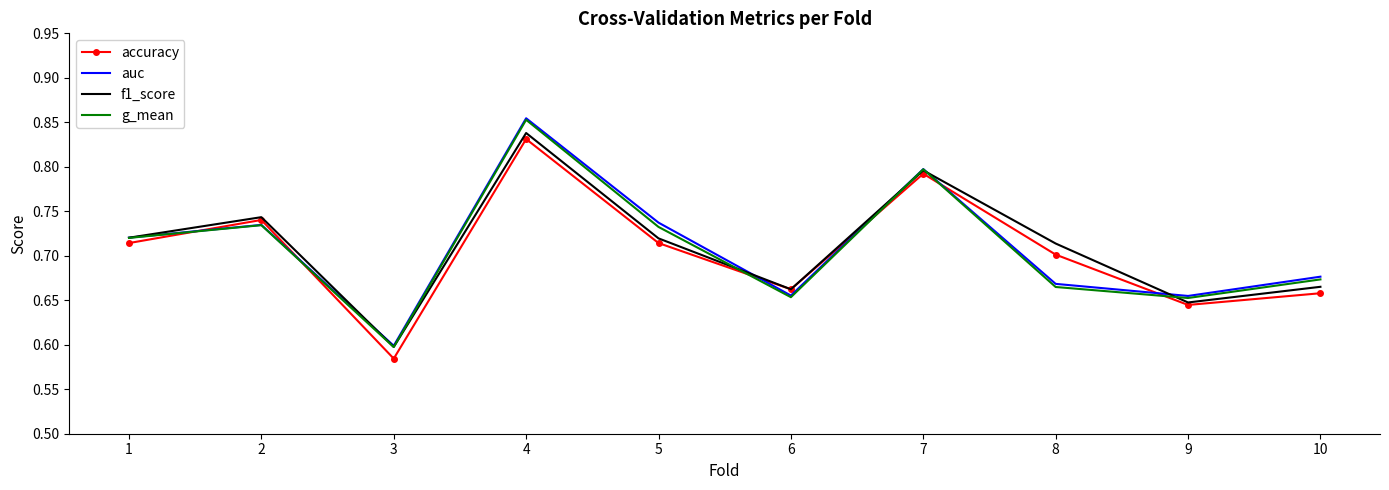

Which series has the widest spread of values?

auc